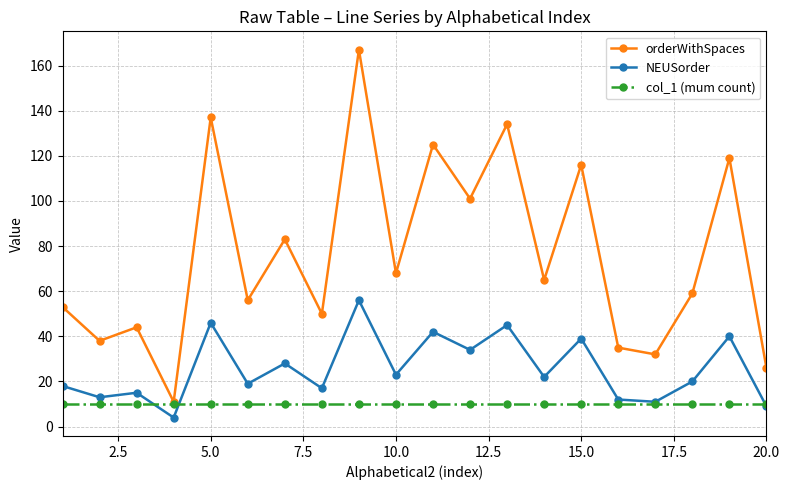

What is the sum of all NEUSorder values?

513